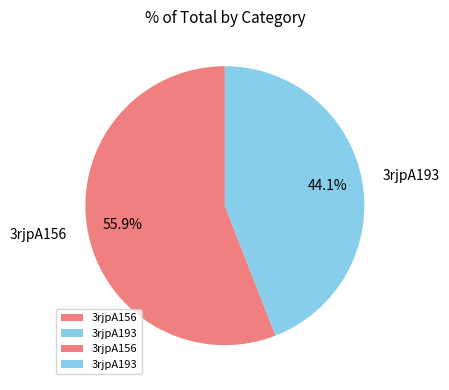

What percentage is the 3rjpA156 slice, to the nearest percent?

56%